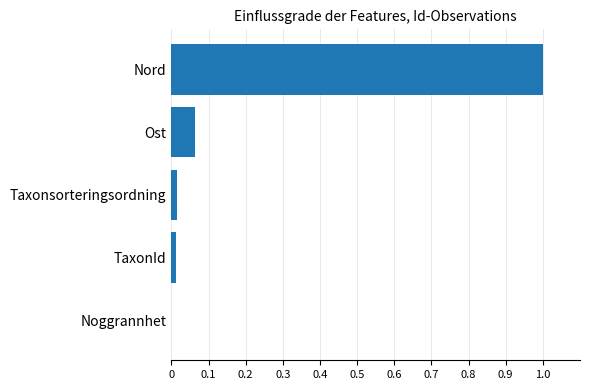

Is it true that the value at TaxonId is 0.0?

True